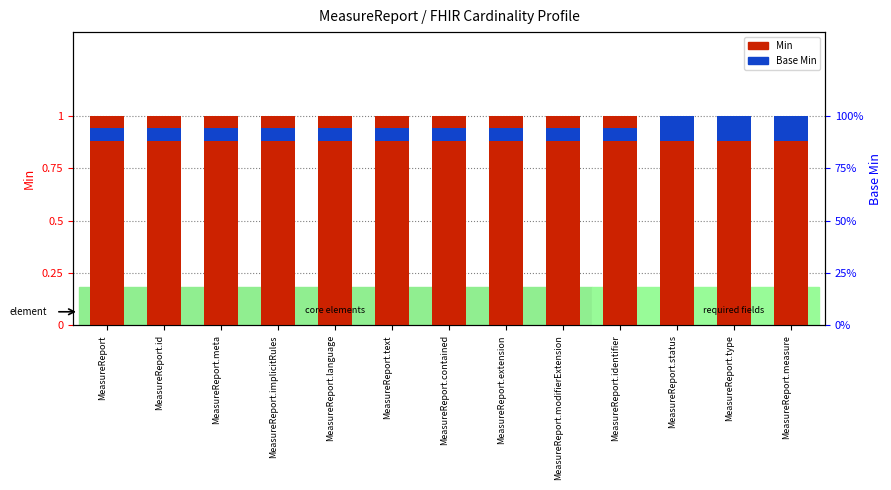

At which category is the sum across all series the highest?

MeasureReport.status